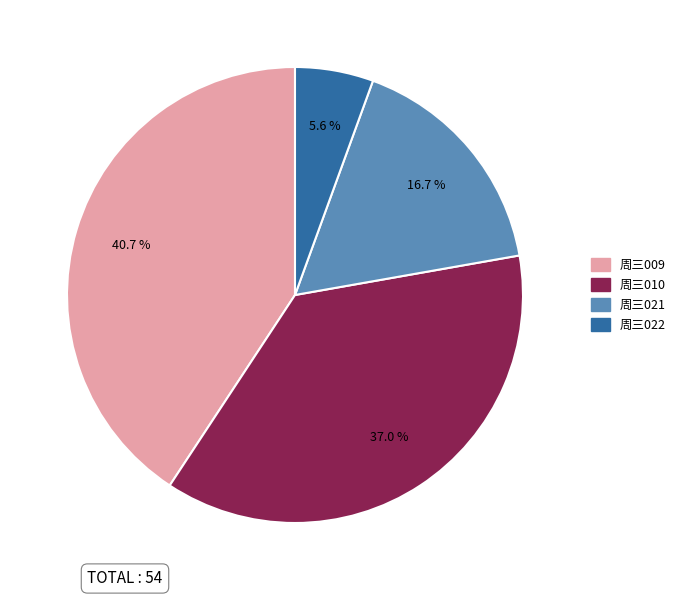

To the nearest percent, what is the combined percentage of 周三021 and 周三010?

54%